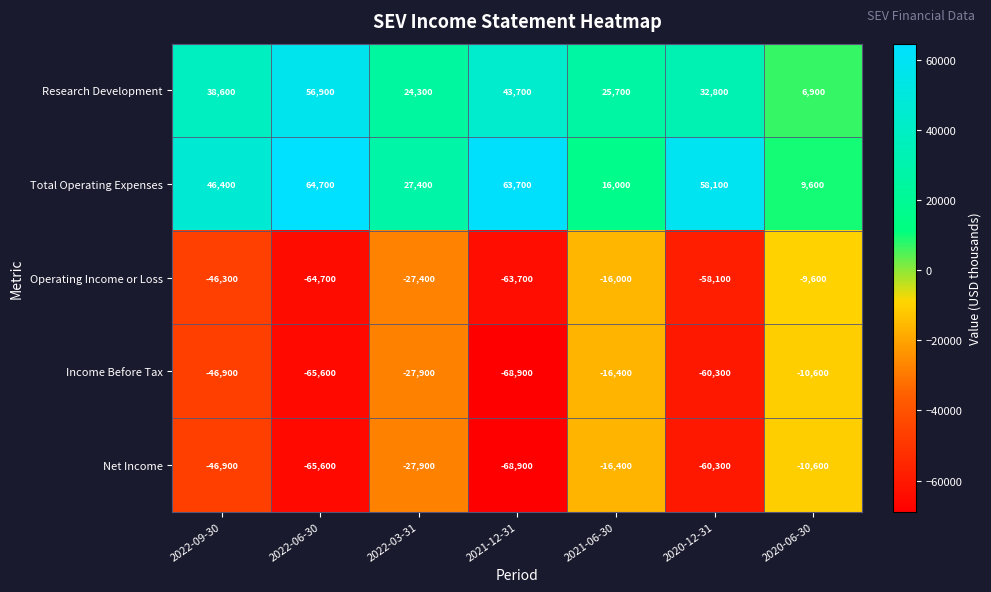

What is the average value of the Research Development series?

32700